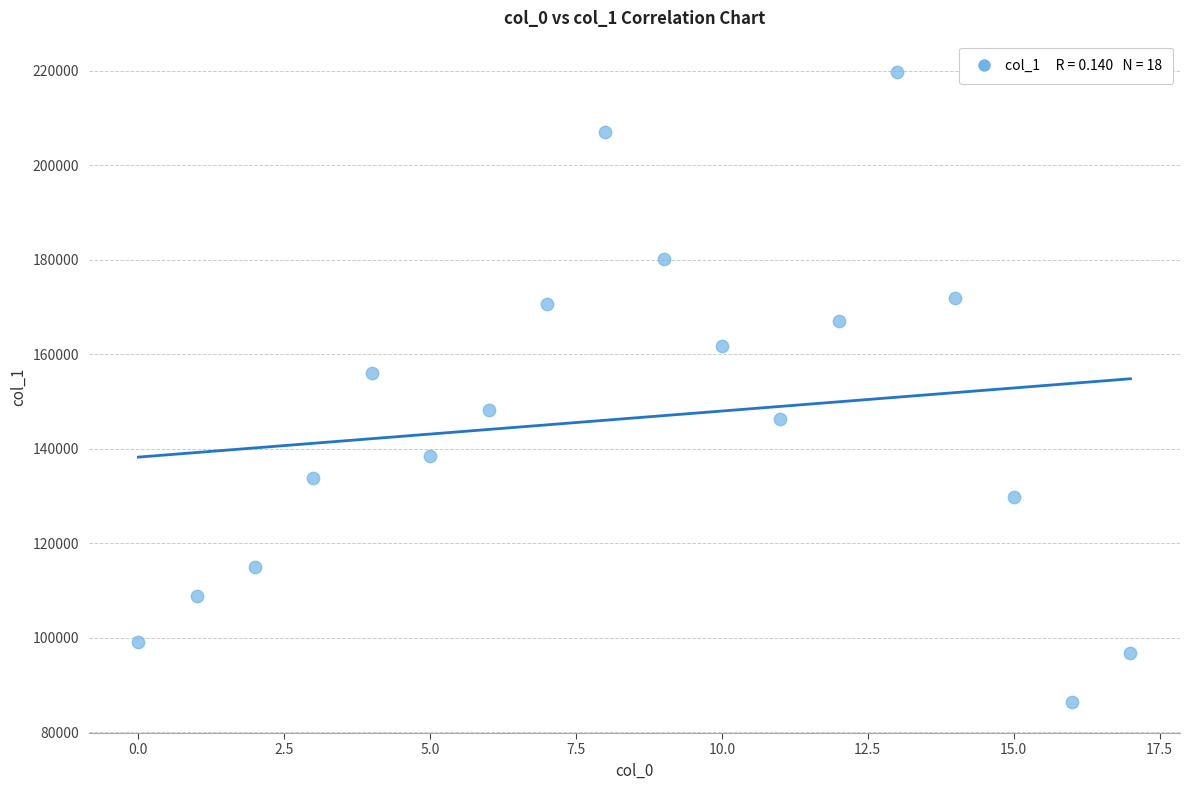

What is the range of Y values (max minus min)?

133247